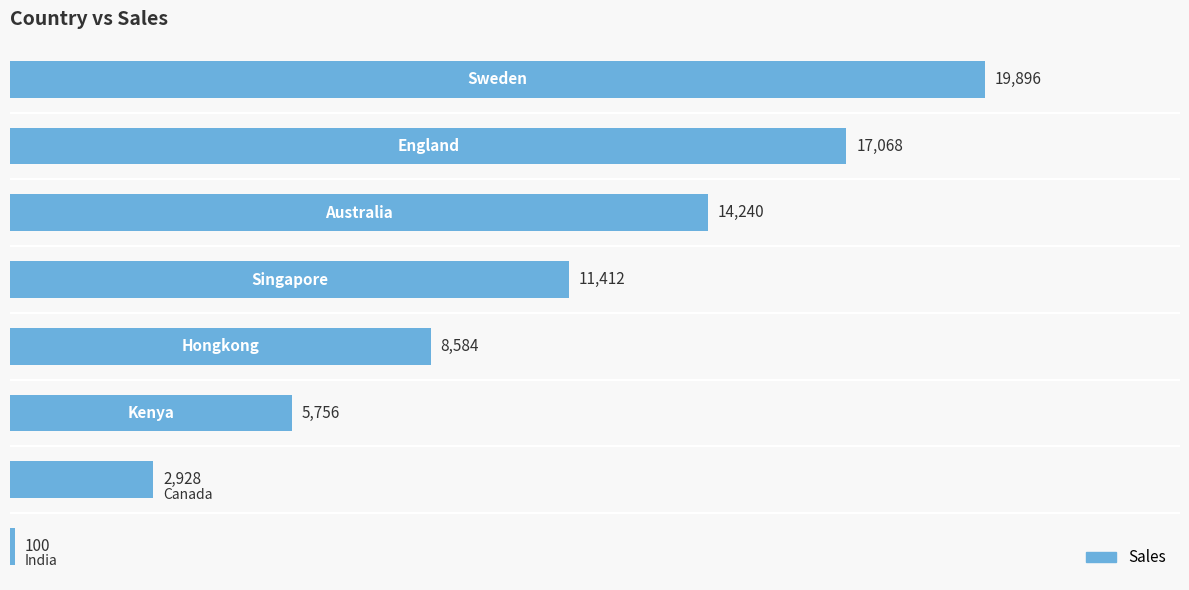

What is the difference between the maximum and minimum values?

19796